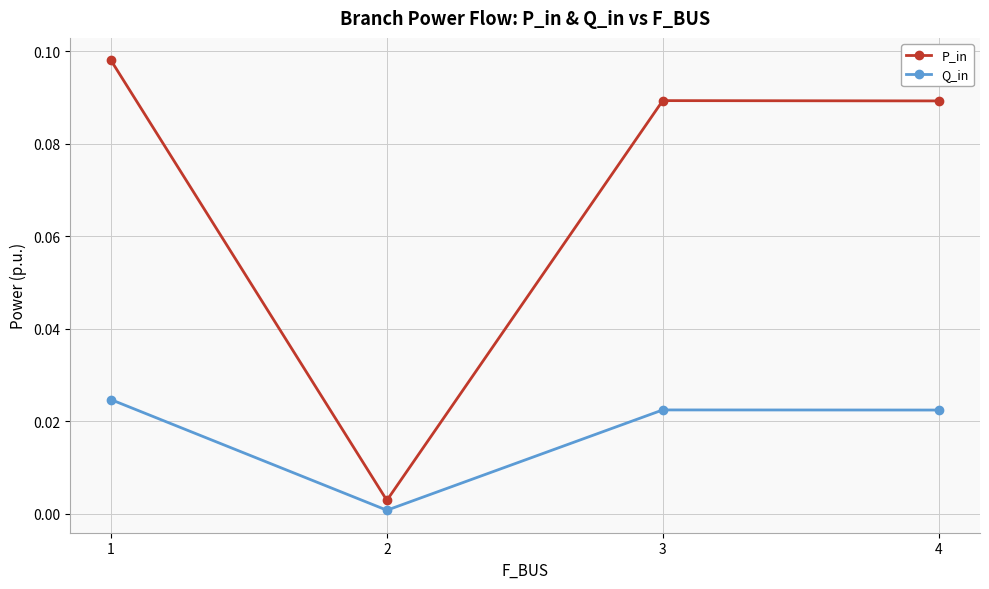

Which series changed the most between 1 and 4?

P_in